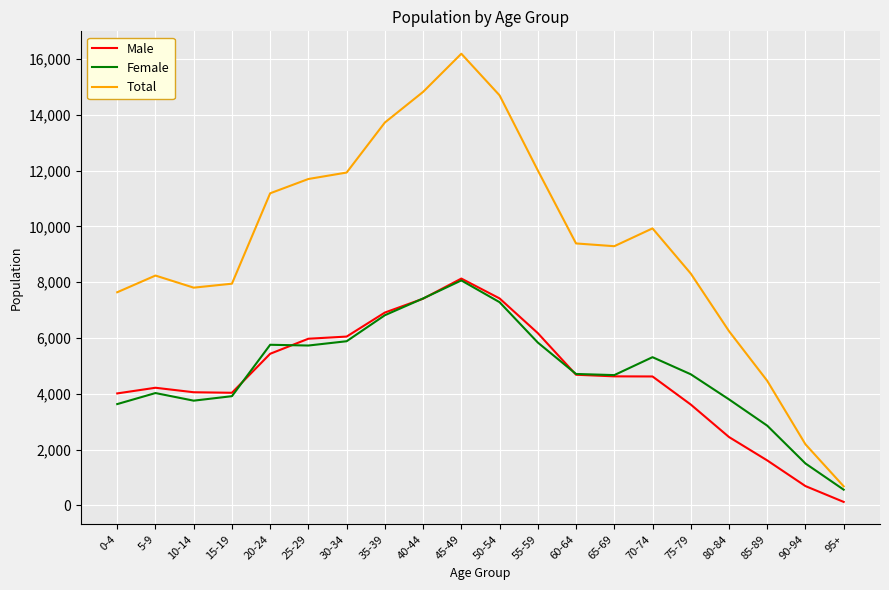

What is the difference between the second highest and second lowest values in the Total series?

12642